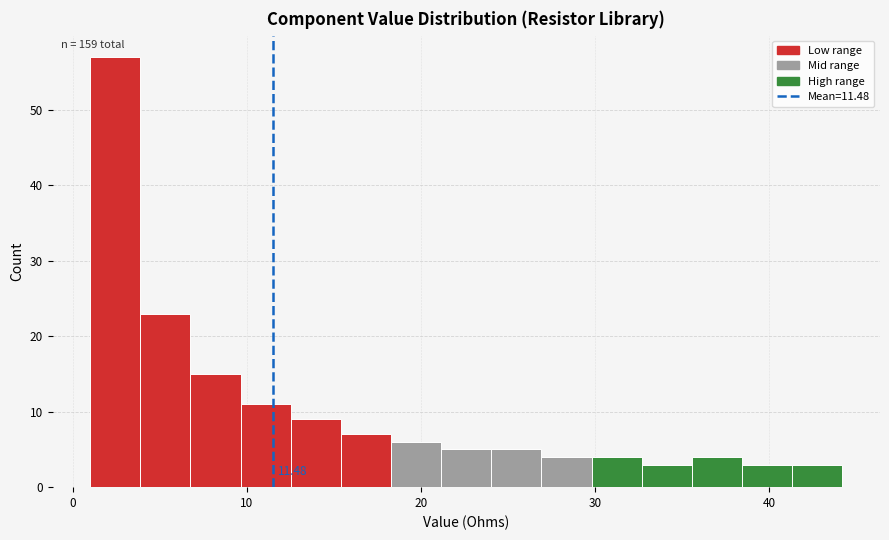

Around what value on the x-axis is the tallest bar? Give the approximate position of its centre, as read against the axis.

2